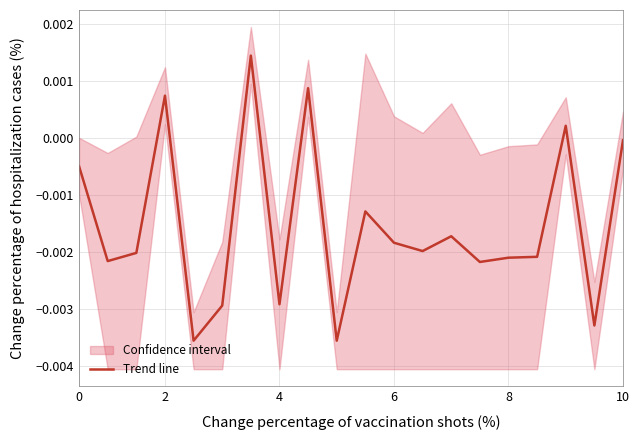

How many positive values are there?

4